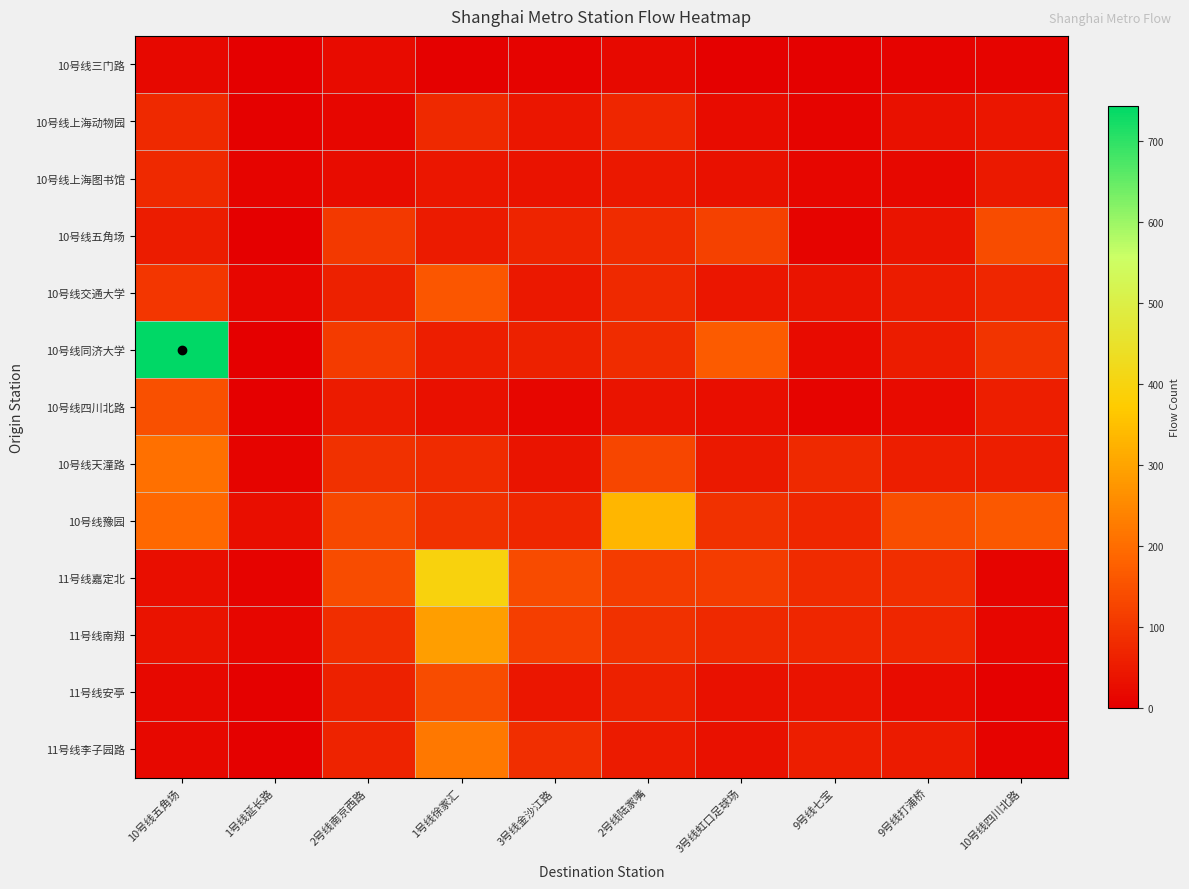

At how many categories does at least one series exceed 322?

3